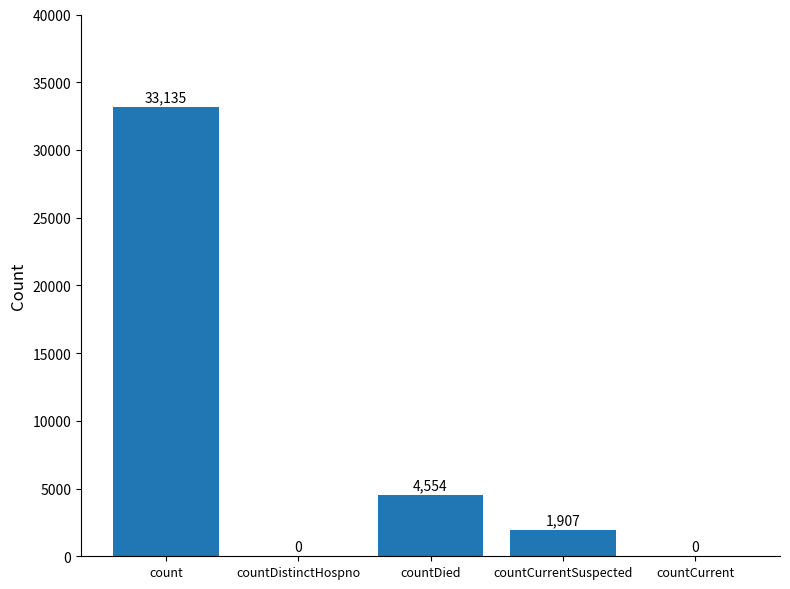

Between countCurrentSuspected and countDistinctHospno, which is larger?

countCurrentSuspected